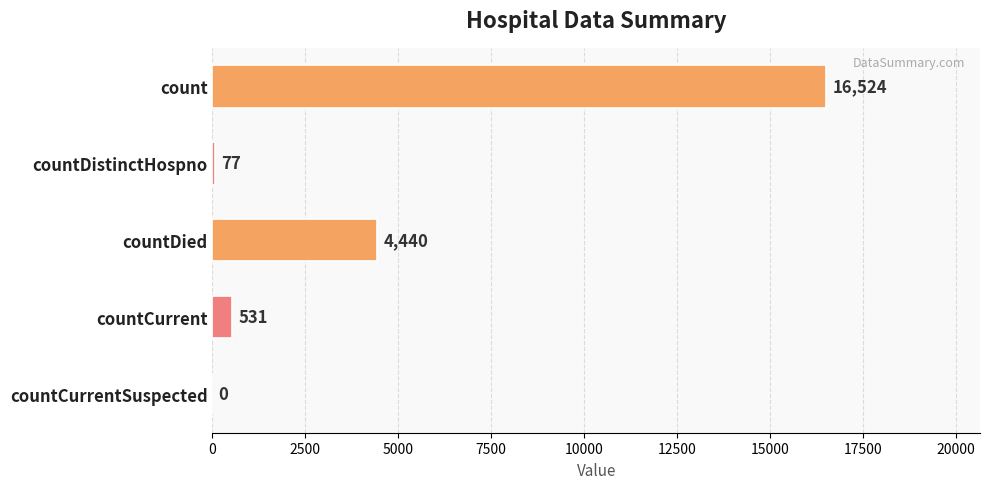

Where is the data nearest to the value 8262?

countDied